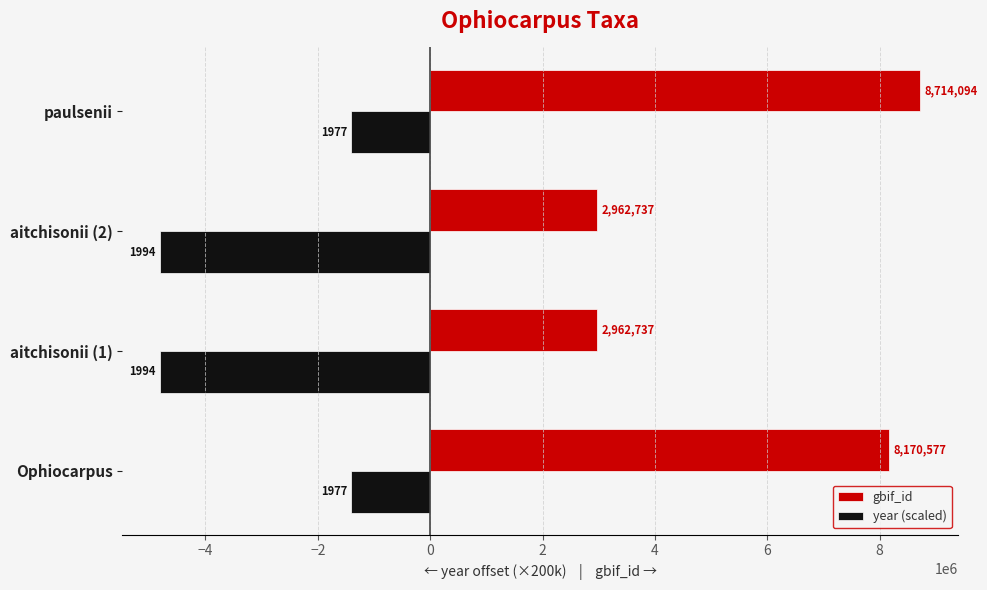

Which series has the largest total across all categories?

gbif_id